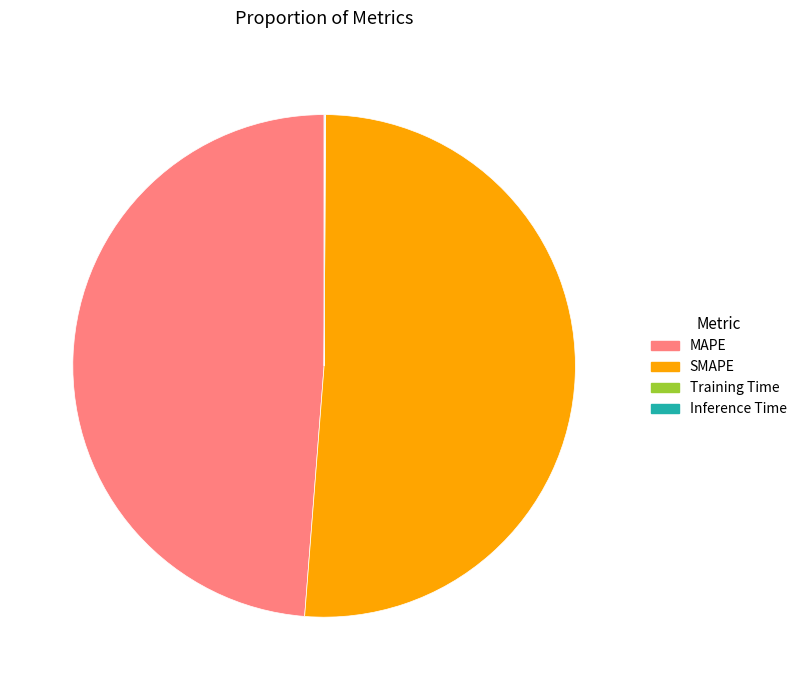

What is the majority slice?

SMAPE